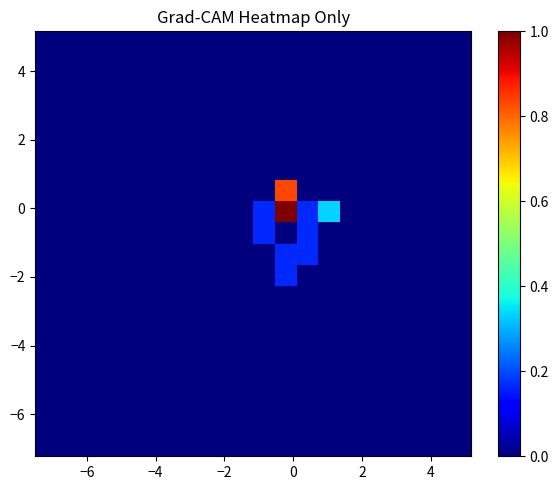

At how many categories does at least one series exceed 0?

4